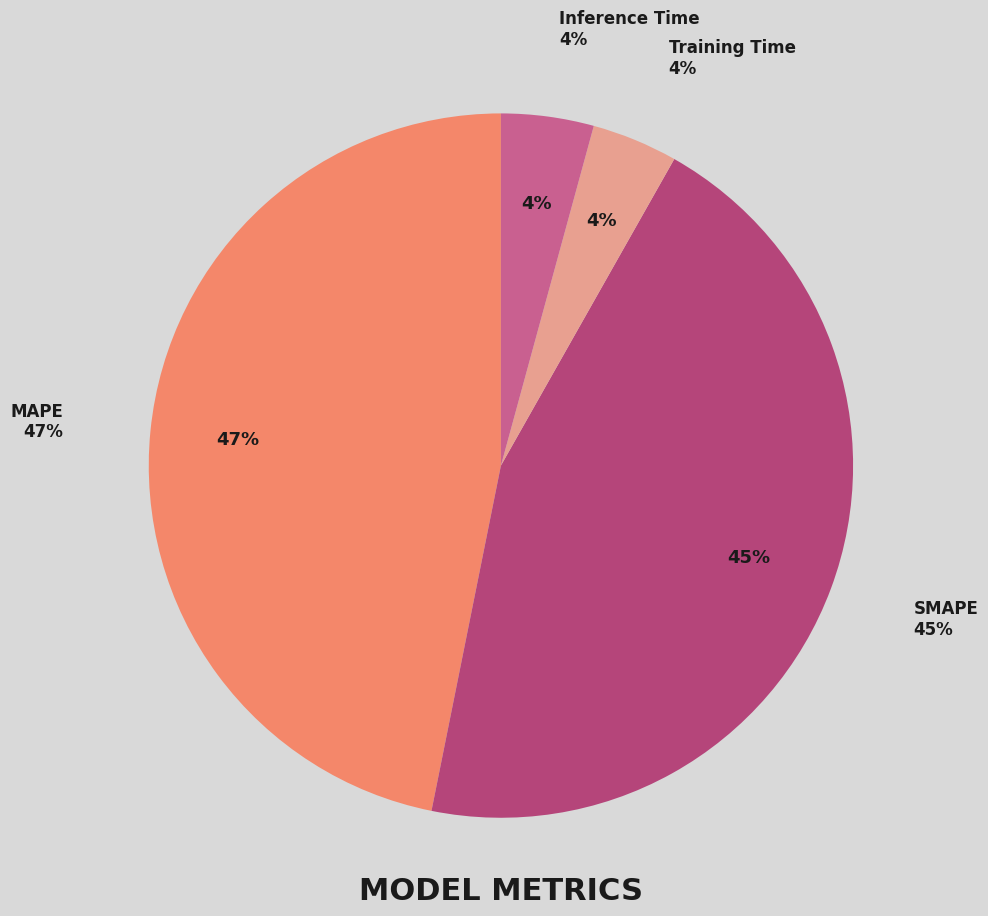

Does any single category account for the majority?

No